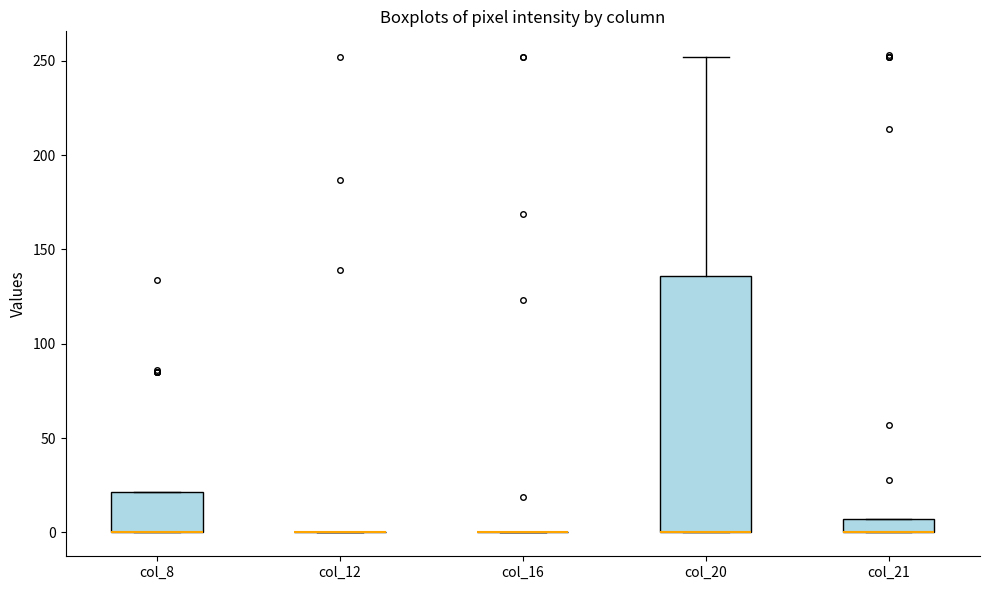

Which box is the tallest, from its lower edge to its upper edge?

col_20